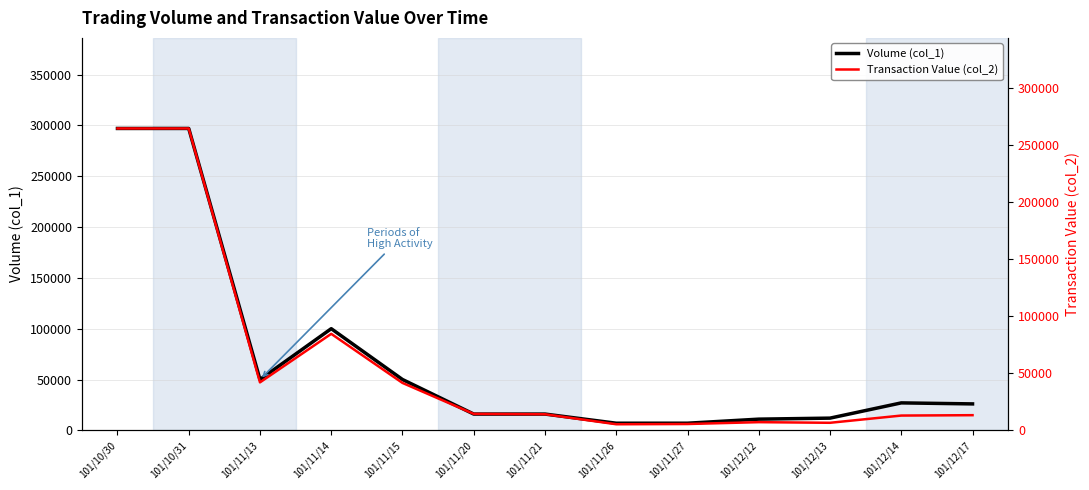

How many values in the Transaction Value (col_2) series exceed 14080?

6